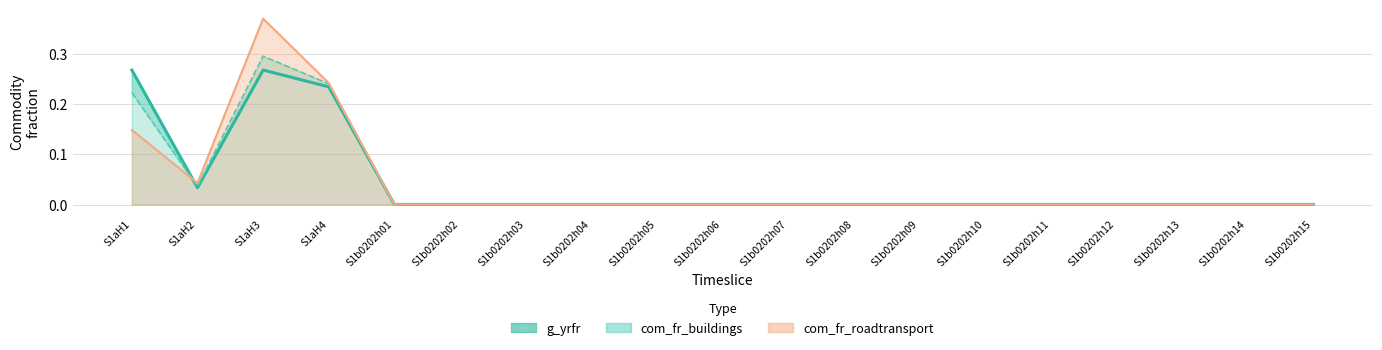

Rank the categories by com_fr_roadtransport value from lowest to highest.

S1b0202h04, S1b0202h02, S1b0202h03, S1b0202h05, S1b0202h01, S1b0202h06, S1b0202h12, S1b0202h11, S1b0202h13, S1b0202h10, S1b0202h09, S1b0202h14, S1b0202h15, S1b0202h07, S1b0202h08, S1aH2, S1aH1, S1aH4, S1aH3